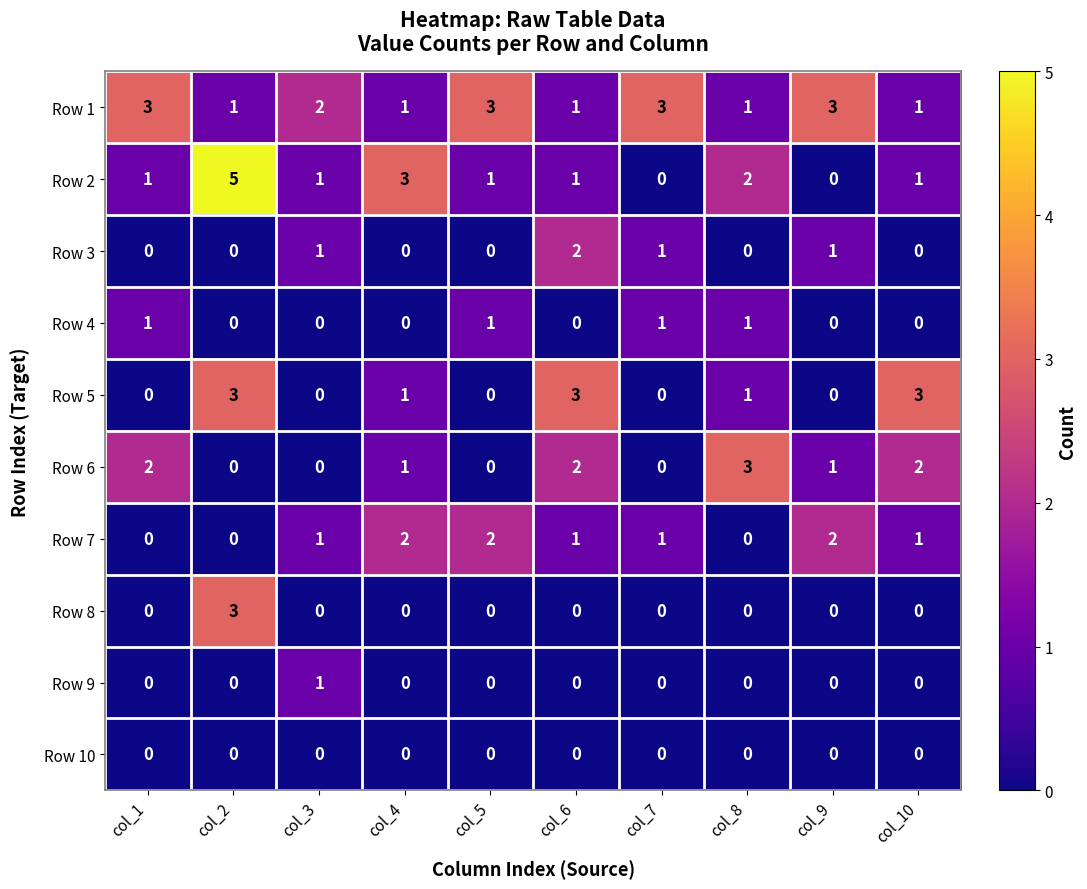

What is the total value across all series at col_7?

6